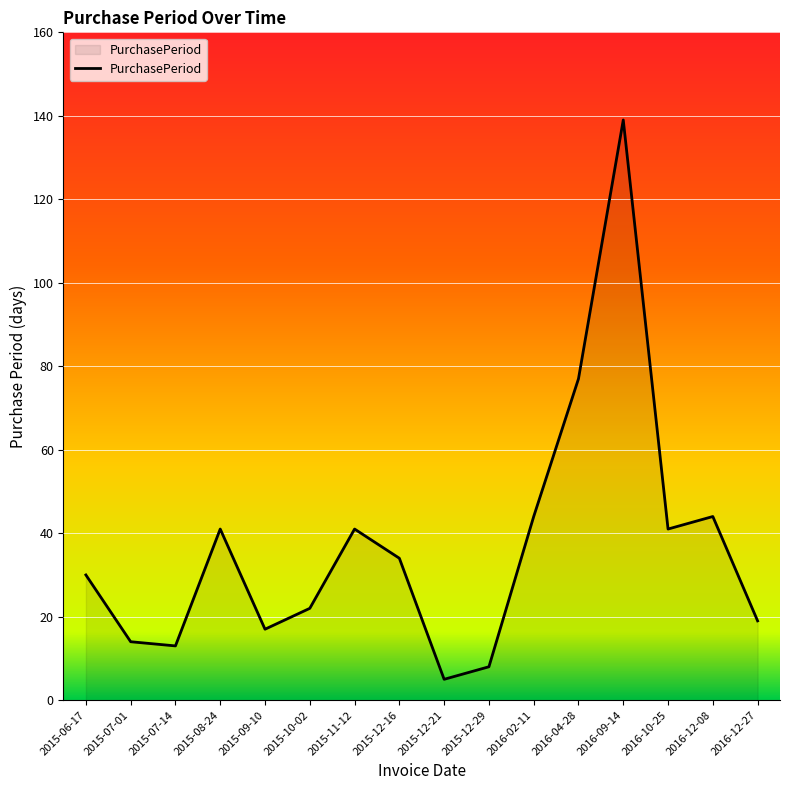

What is the average value?

37